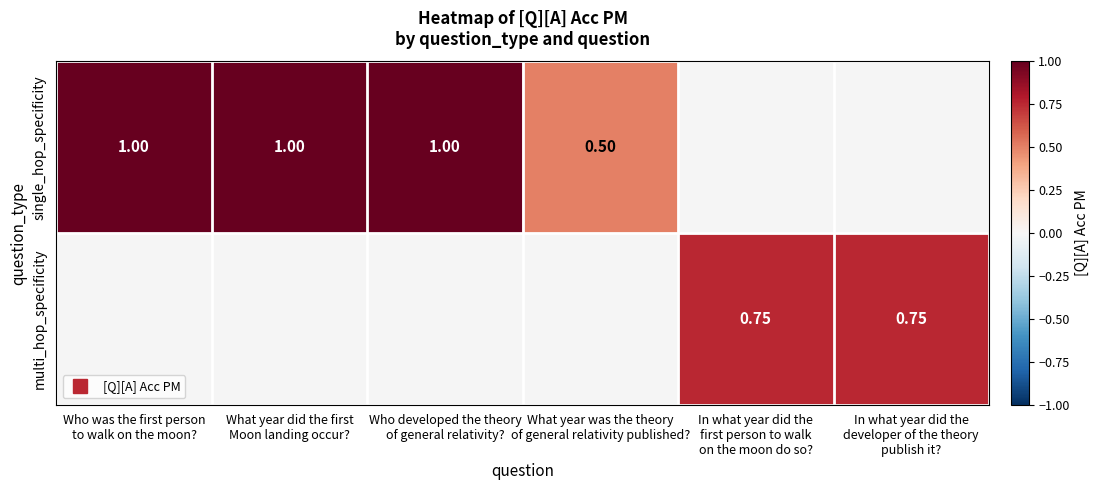

What is the highest value of the single_hop_specificity series?

1.0